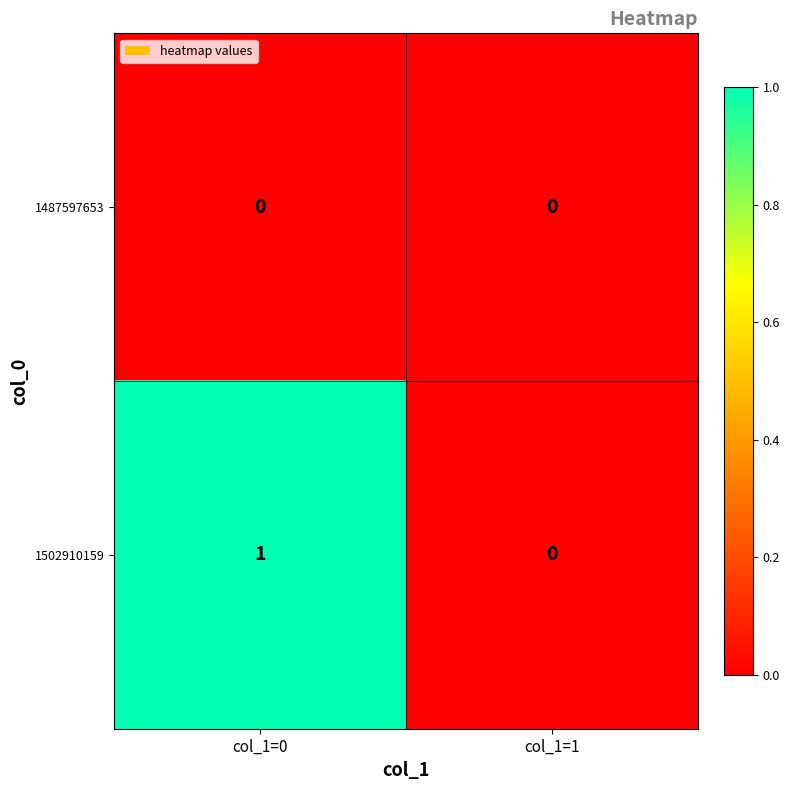

Reading left to right, extract all data points from this chart.

1487597653: col_1=0=0	col_1=1=0
1502910159: col_1=0=1	col_1=1=0